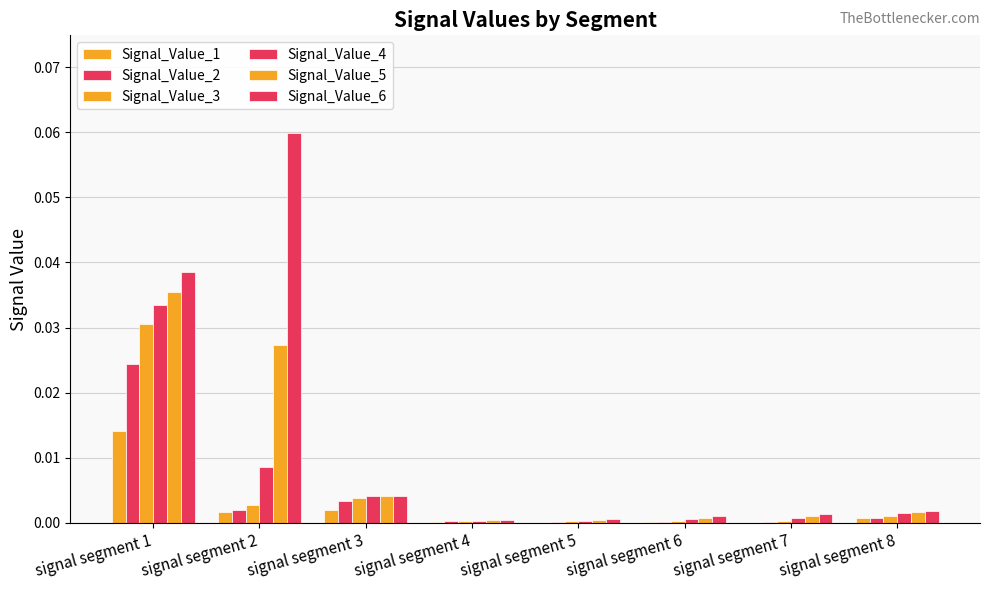

Are the bars horizontal?

No